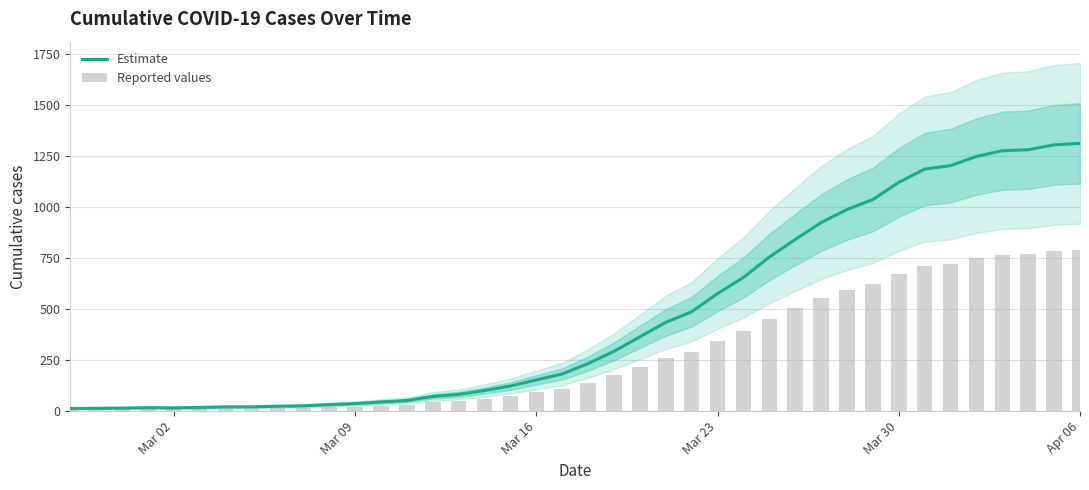

What is the highest value of the Estimate series?

1312